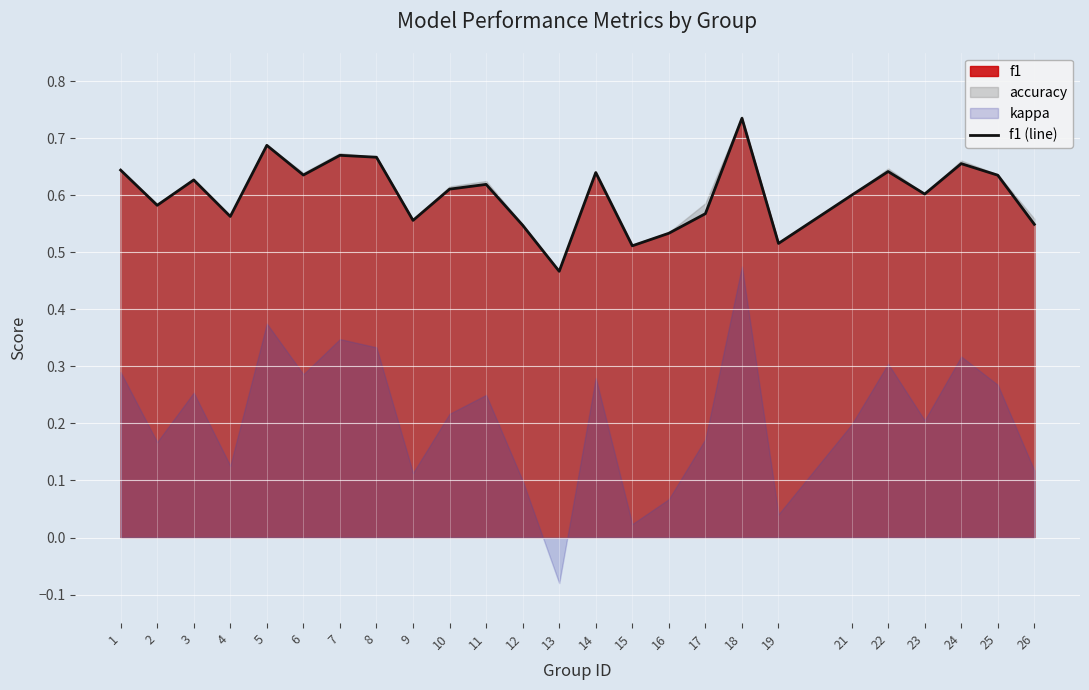

What is the sum of the values at 10 and 12?

1.2